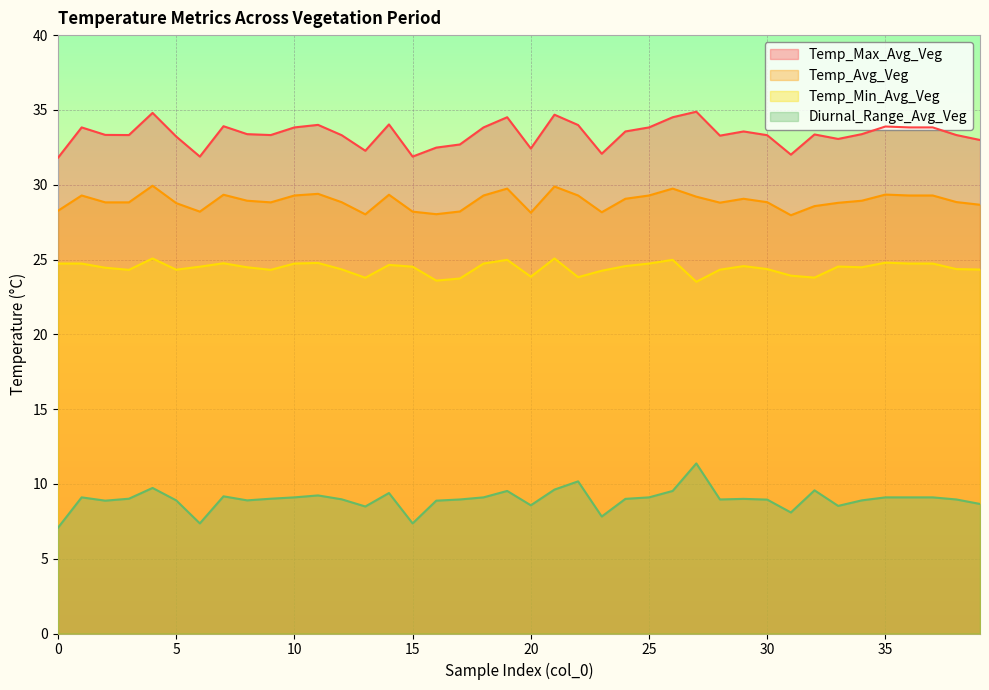

The Temp_Max_Avg_Veg series shows 32.0 at 31. True or false?

True